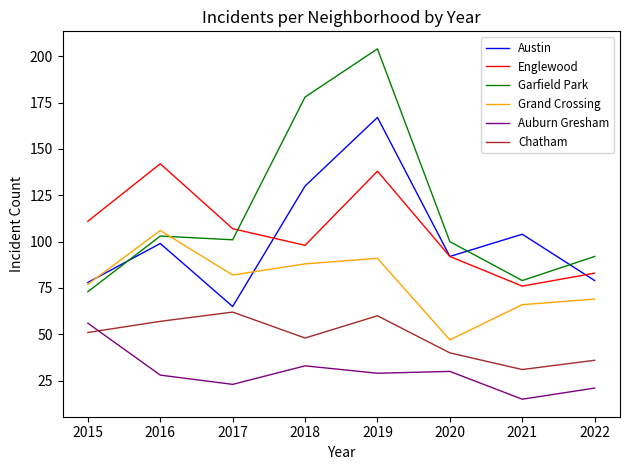

The value of Garfield Park at 2022 is 92. True or false?

True